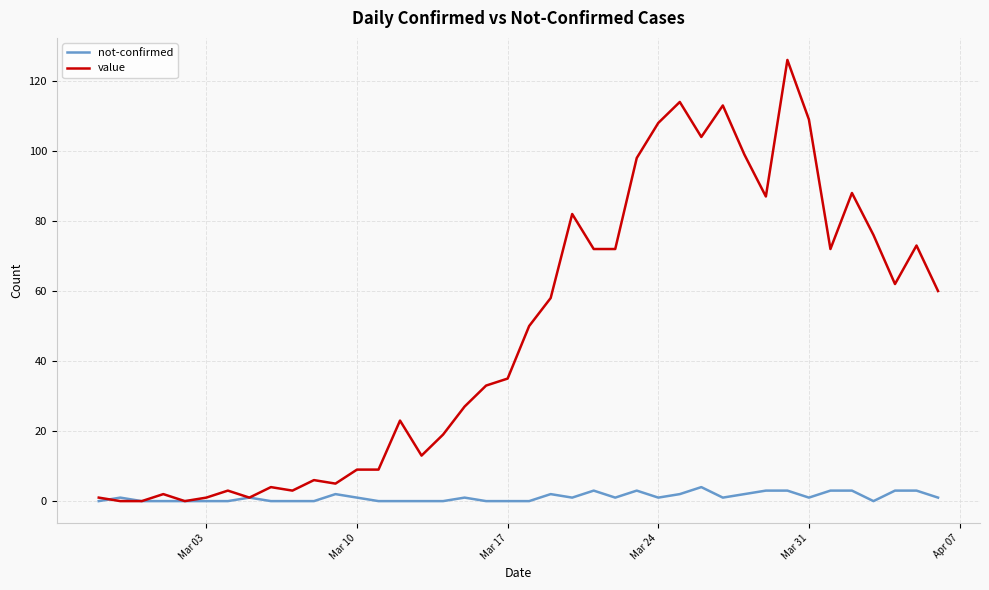

Reading right to left, transcribe all the data shown in this chart.

not-confirmed: 1	3	3	0	3	3	1	3	3	2	1	4	2	1	3	1	3	1	2	0	0	0	1	0	0	0	0	1	2	0	0	0	1	0	0	0	0	0	1	0
value: 60	73	62	76	88	72	109	126	87	99	113	104	114	108	98	72	72	82	58	50	35	33	27	19	13	23	9	9	5	6	3	4	1	3	1	0	2	0	0	1